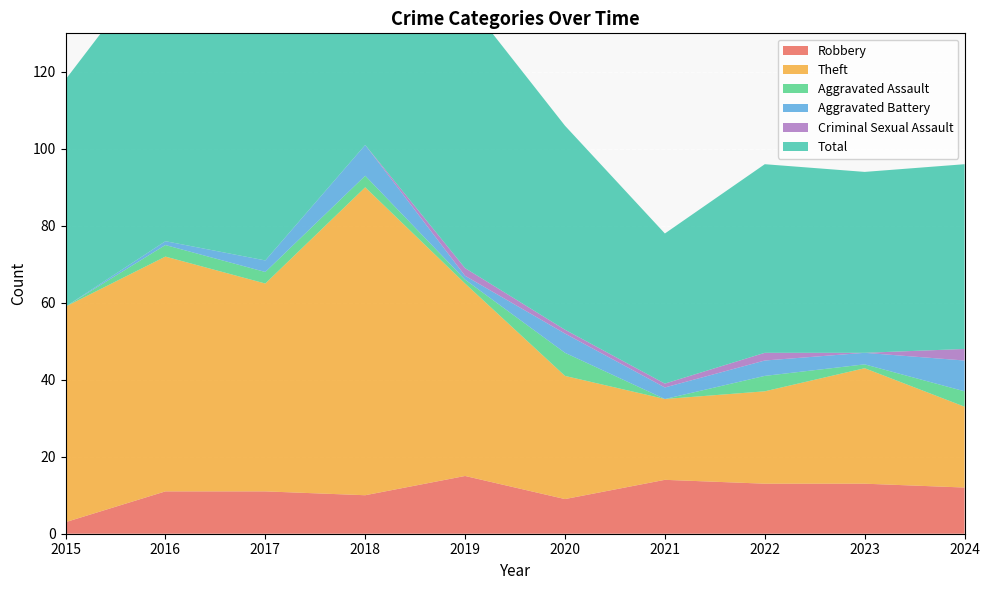

Reading left to right, extract all data points from this chart.

Robbery: 2015=3	2016=11	2017=11	2018=10	2019=15	2020=9	2021=14	2022=13	2023=13	2024=12
Theft: 2015=56	2016=61	2017=54	2018=80	2019=50	2020=32	2021=21	2022=24	2023=30	2024=21
Aggravated Assault: 2015=0	2016=3	2017=3	2018=3	2019=1	2020=6	2021=0	2022=4	2023=1	2024=4
Aggravated Battery: 2015=0	2016=1	2017=3	2018=8	2019=1	2020=5	2021=3	2022=4	2023=3	2024=8
Criminal Sexual Assault: 2015=0	2016=0	2017=0	2018=0	2019=2	2020=1	2021=1	2022=2	2023=0	2024=3
Total: 2015=59	2016=76	2017=71	2018=101	2019=70	2020=53	2021=39	2022=49	2023=47	2024=48